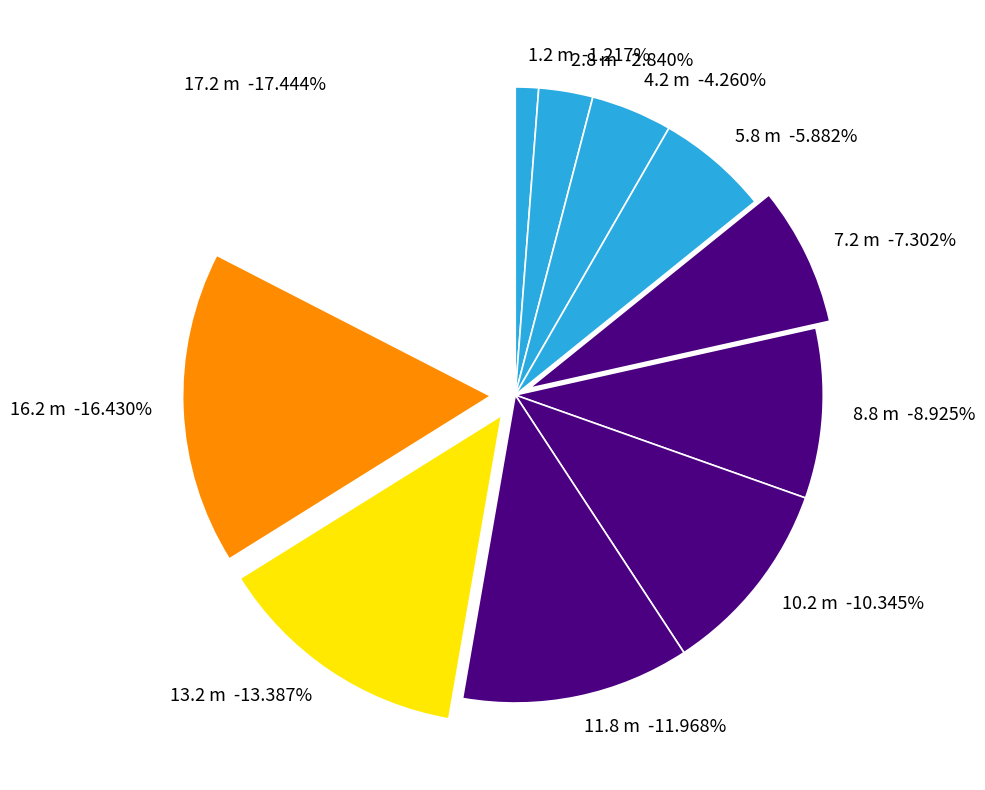

To the nearest percent, what is the difference between the 1.2 and 2.8 slice percentages?

2%